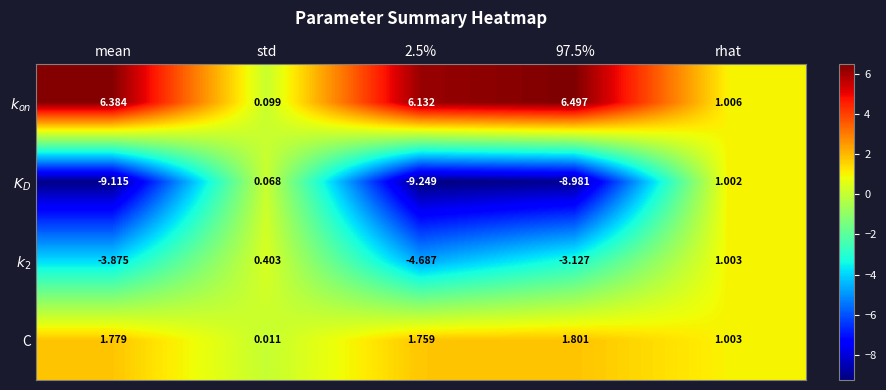

Which series has the widest spread of values?

$K_D$